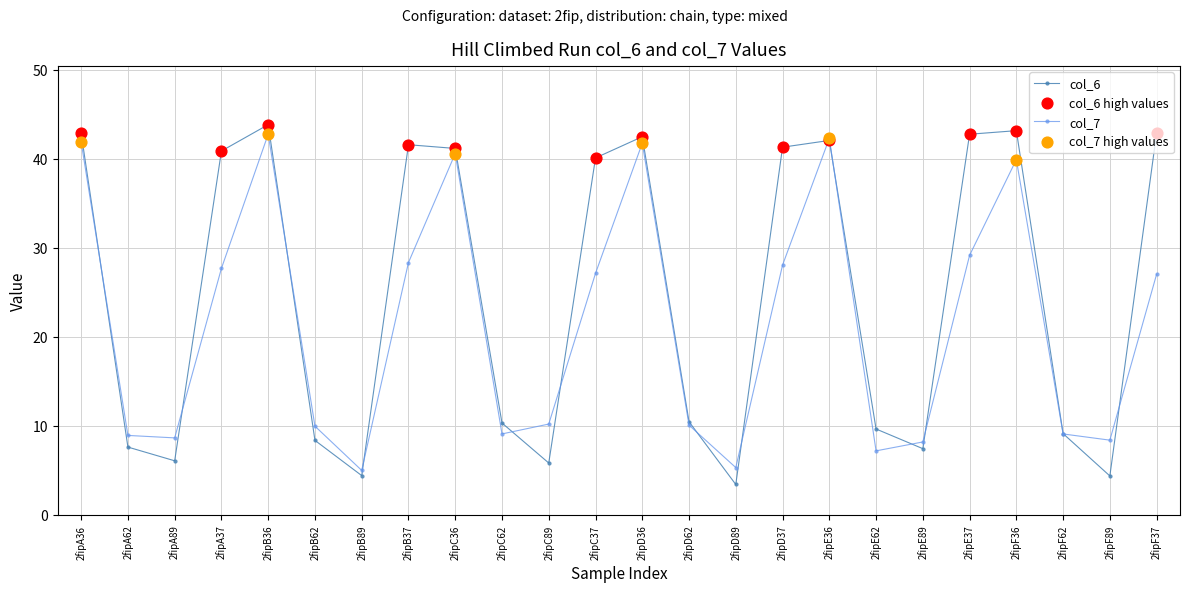

At how many categories does at least one series exceed 38?

12